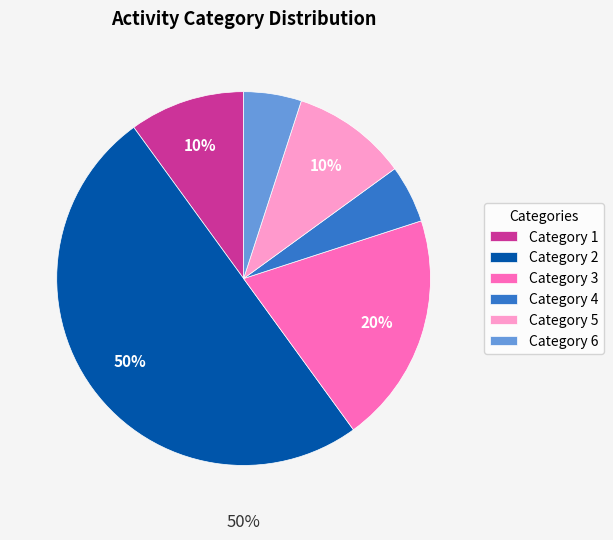

Between Category 1 and Category 2, which is larger?

Category 2